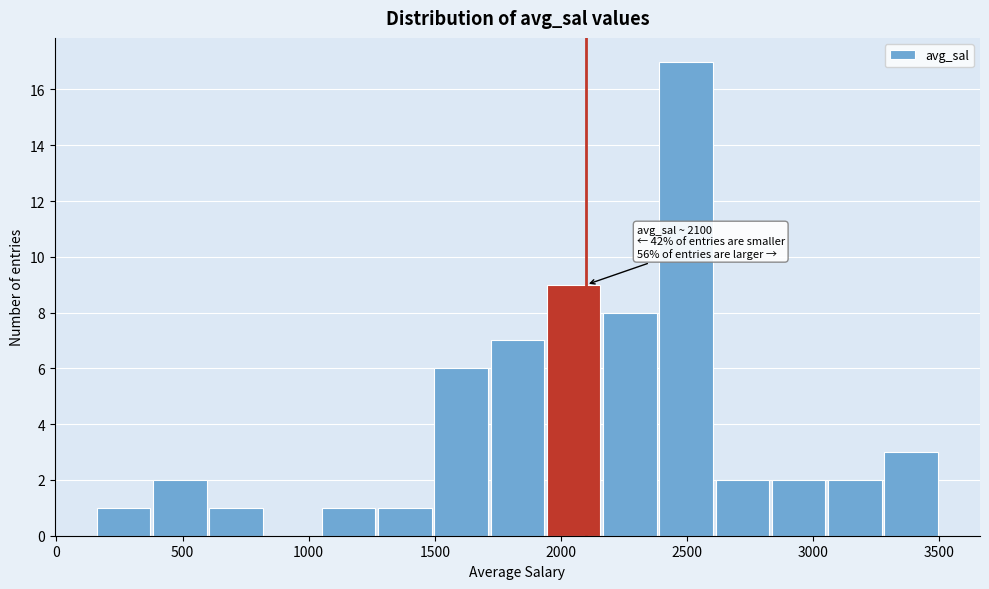

Over which range of the x-axis is the bar tallest?

2400 to 2600